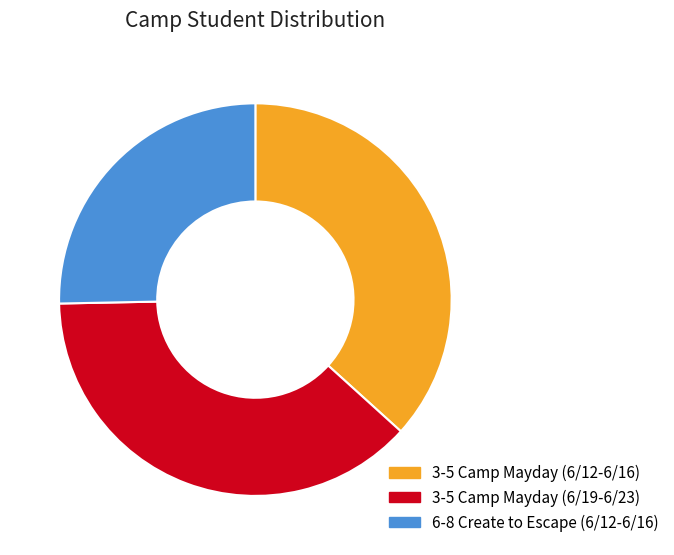

Do 3-5 Camp Mayday (6/12-6/16) and 6-8 Create to Escape (6/12-6/16) together represent more than half of the pie?

Yes